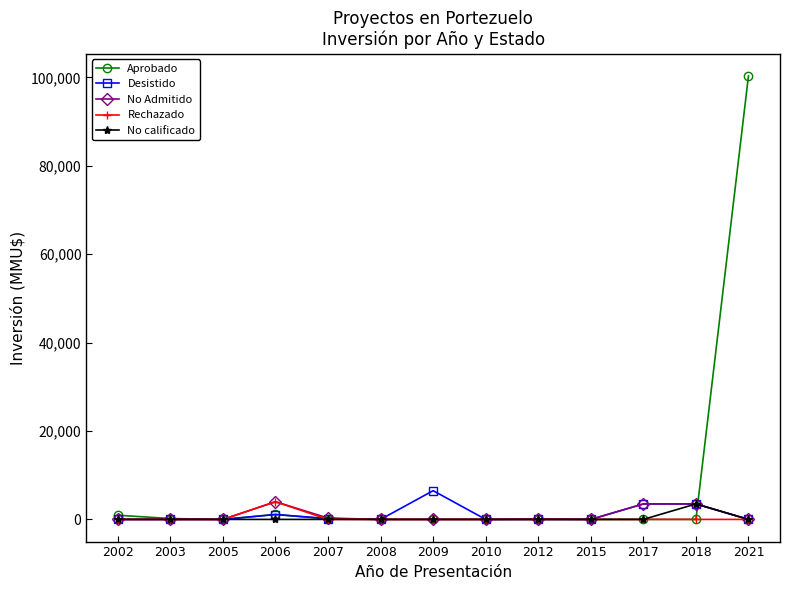

The value of Desistido at 2005 is -3727. True or false?

False